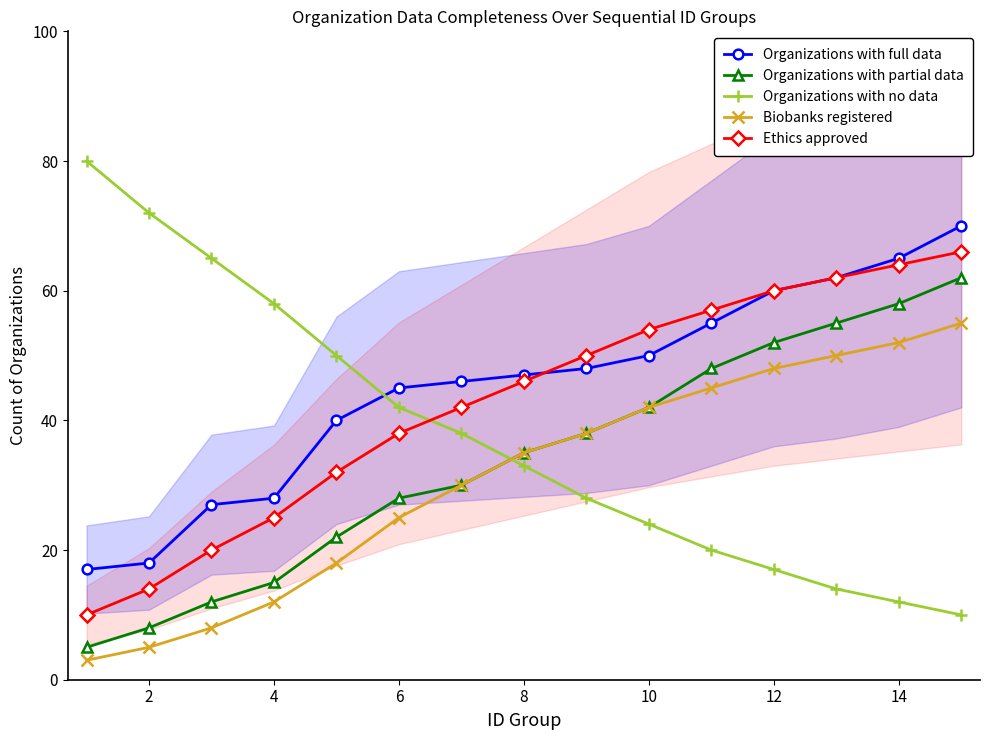

What is the highest value of the Organizations with partial data series?

62